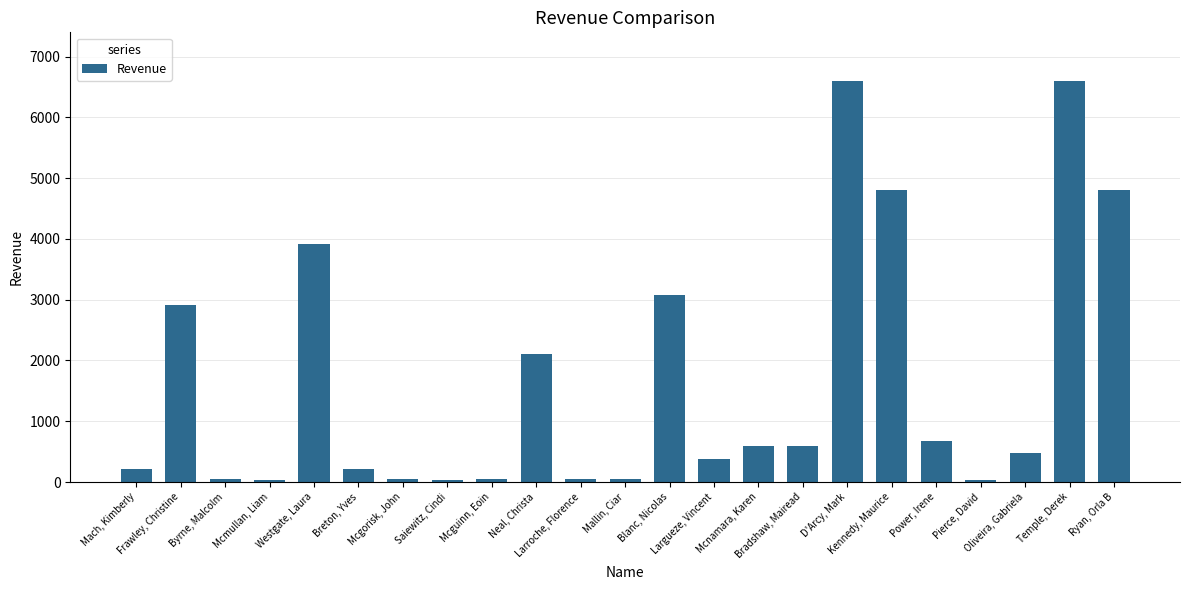

What is the sum of the values at Largueze, Vincent and Mcgorisk, John?

432